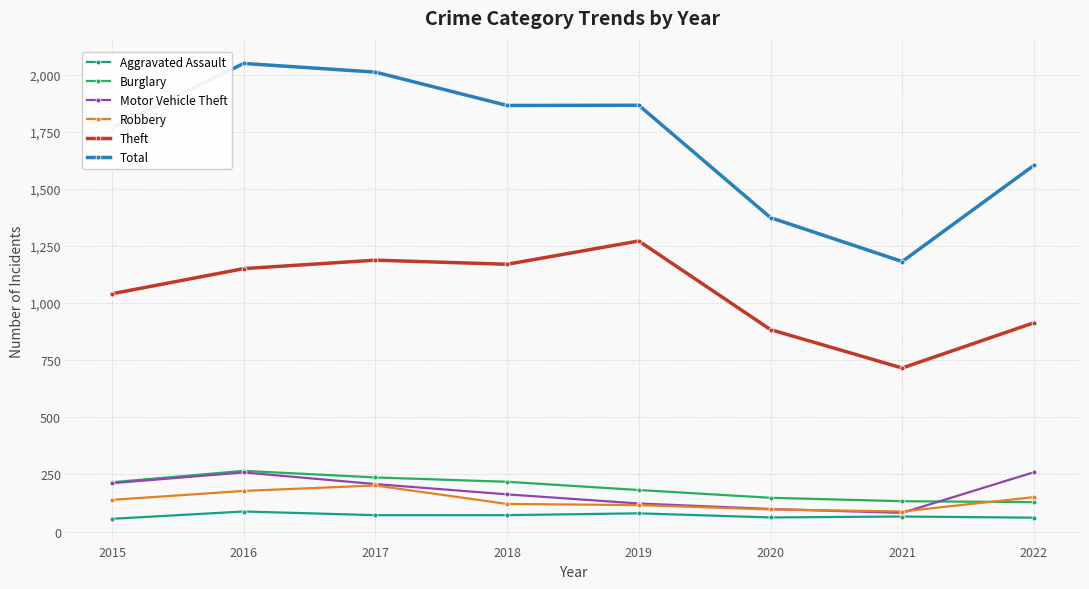

At how many categories does at least one series exceed 1523?

6